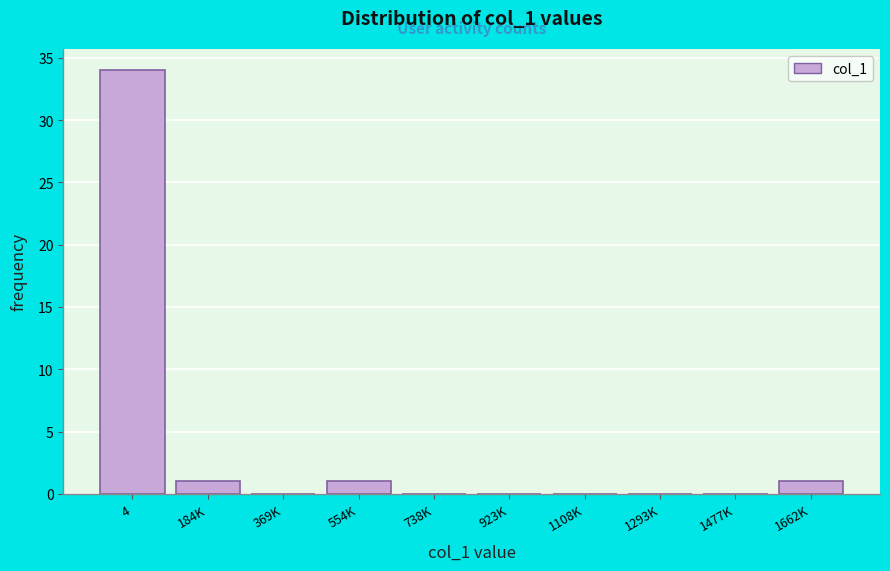

Reading left to right, transcribe all the data shown in this chart.

4=34	184K=1	369K=0	554K=1	738K=0	923K=0	1108K=0	1293K=0	1477K=0	1662K=1